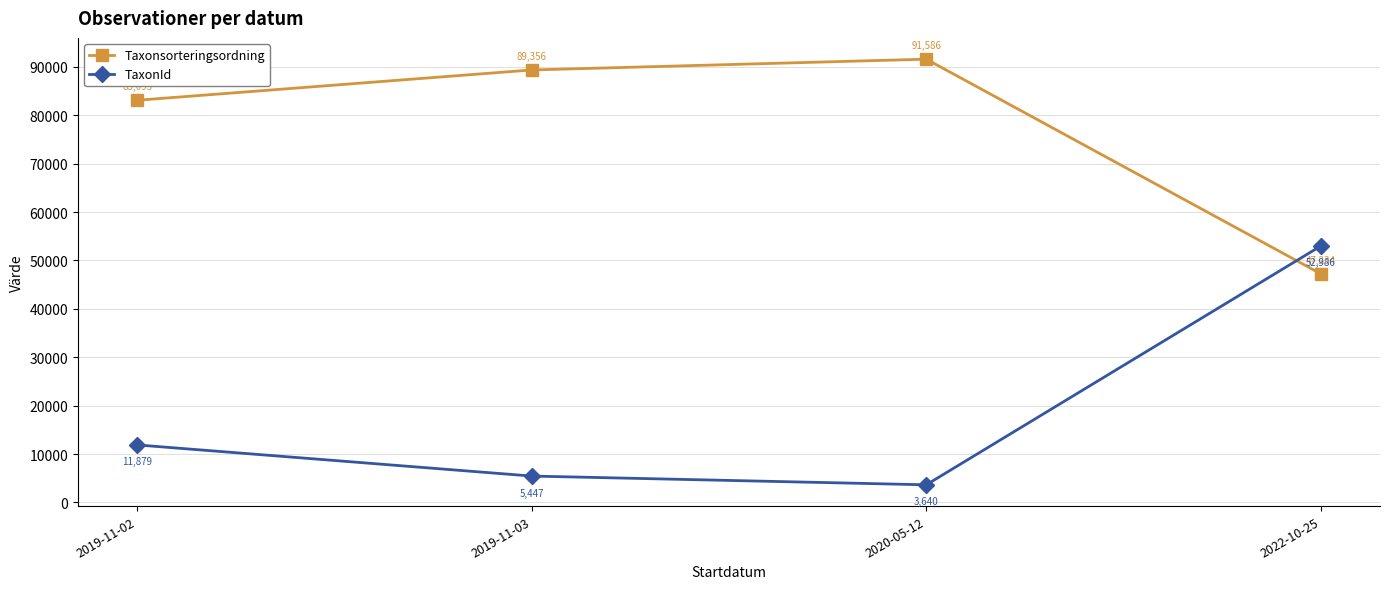

List the series in order of their overall mean, lowest first.

TaxonId, Taxonsorteringsordning